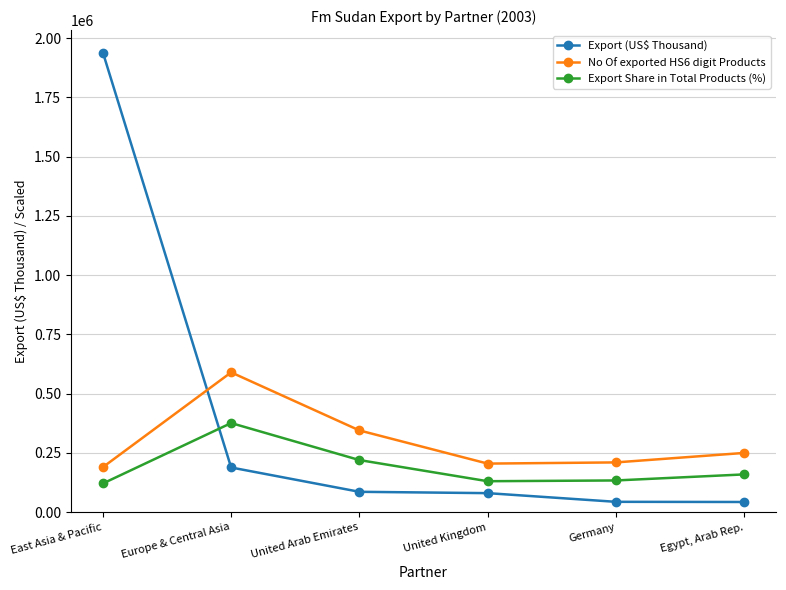

What are all the series names shown in the legend?

Export (US$ Thousand), No Of exported HS6 digit Products, Export Share in Total Products (%)